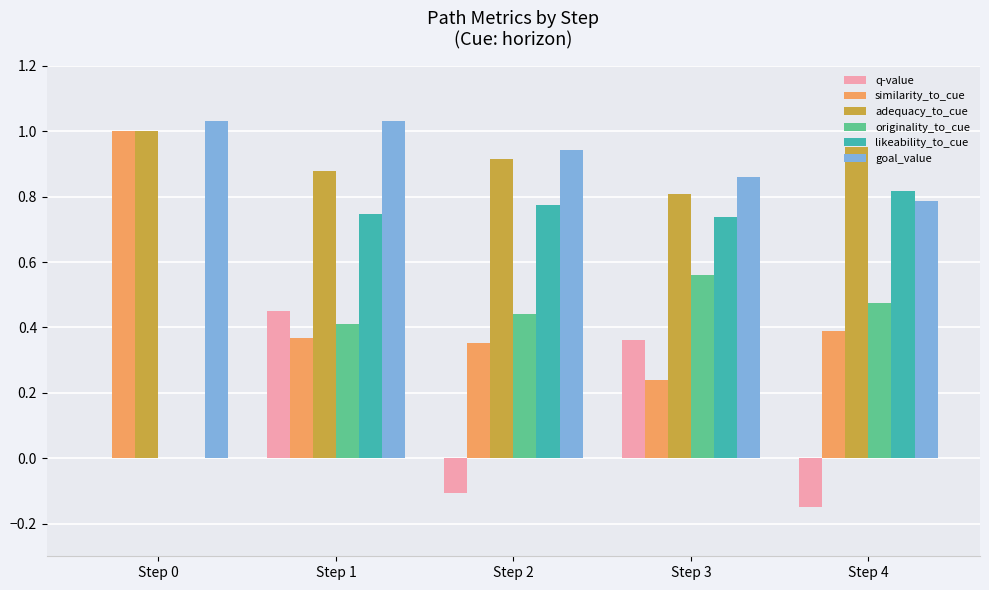

At which label does originality_to_cue reach its peak?

Step 3